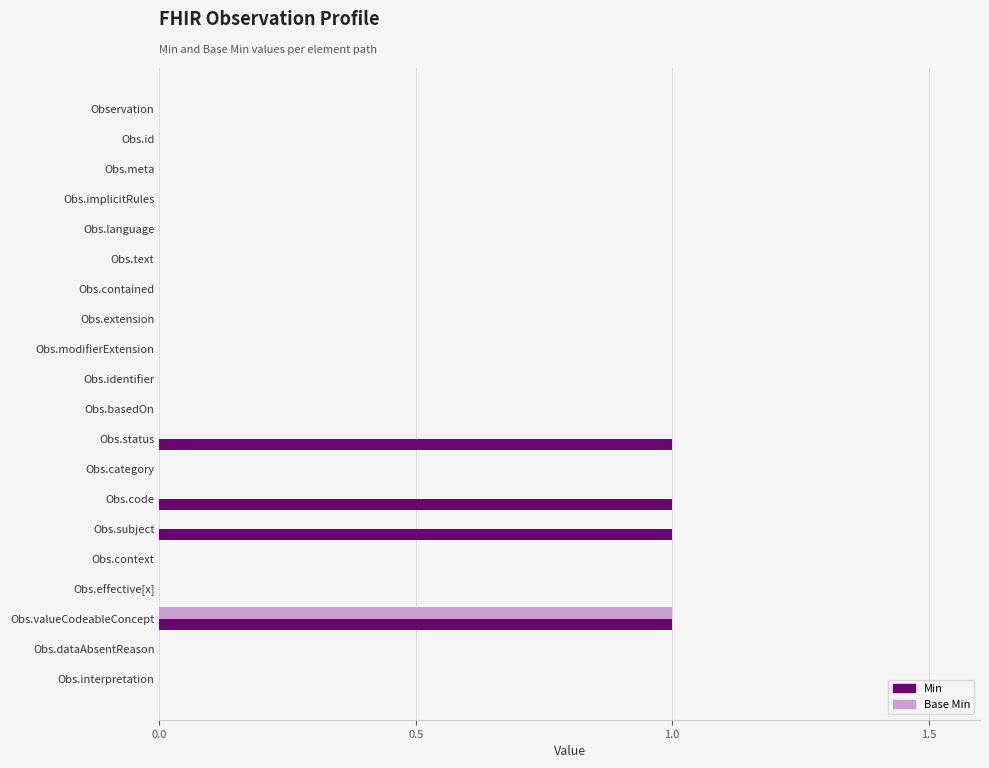

Which category has the highest value in the Base Min series?

Obs.valueCodeableConcept